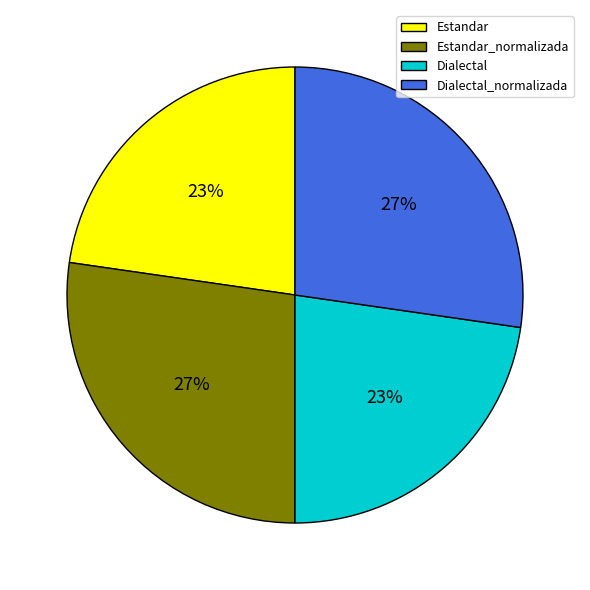

True or false: Dialectal_normalizada accounts for 14% of the total.

False